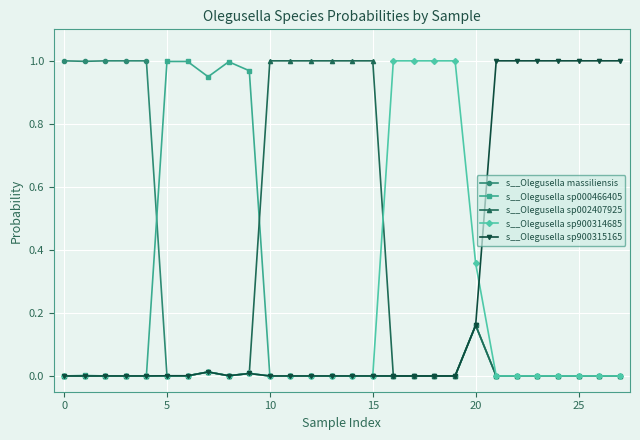

True or false: s__Olegusella sp002407925 has more than 0 interior local peaks.

True